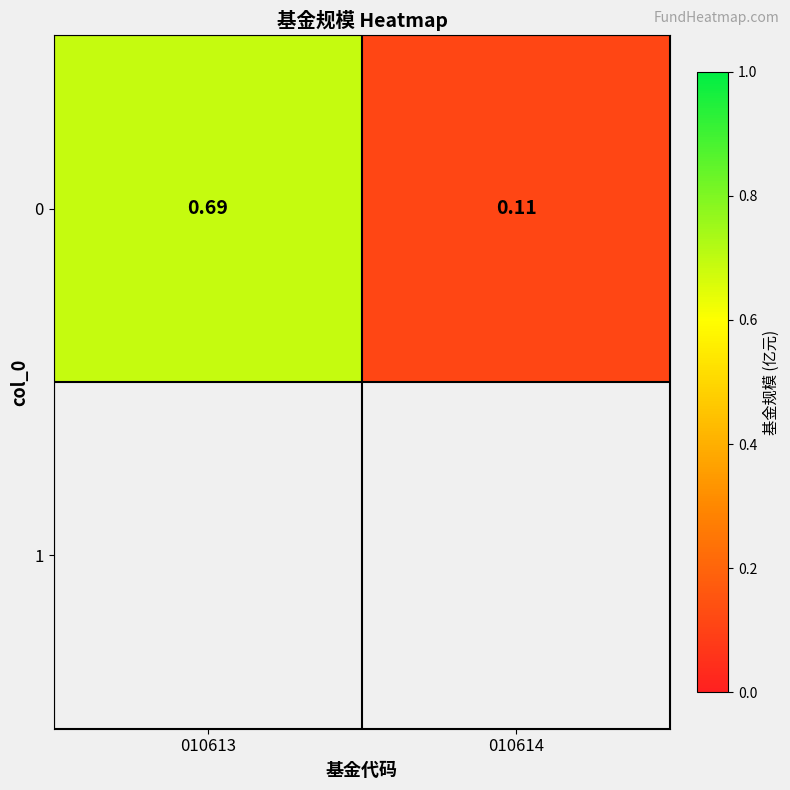

Reading left to right, what are all the values shown in this chart?

0.7	0.1